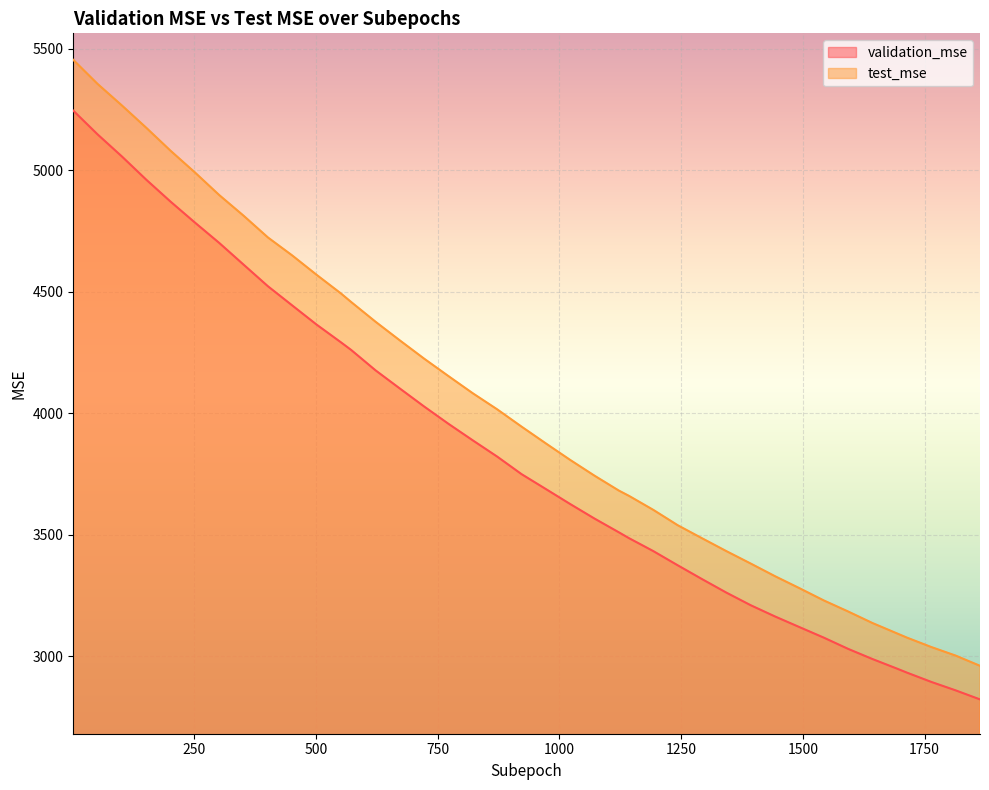

The value of test_mse at 822 is 4082.0. True or false?

True